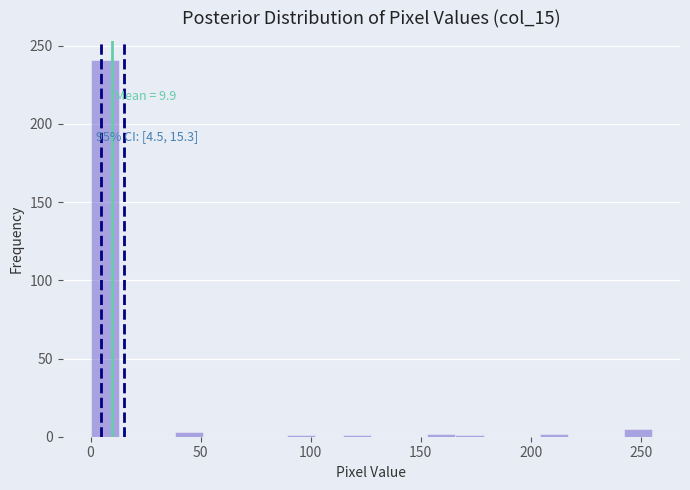

Around what value on the x-axis is the tallest bar? Give the approximate position of its centre, as read against the axis.

5